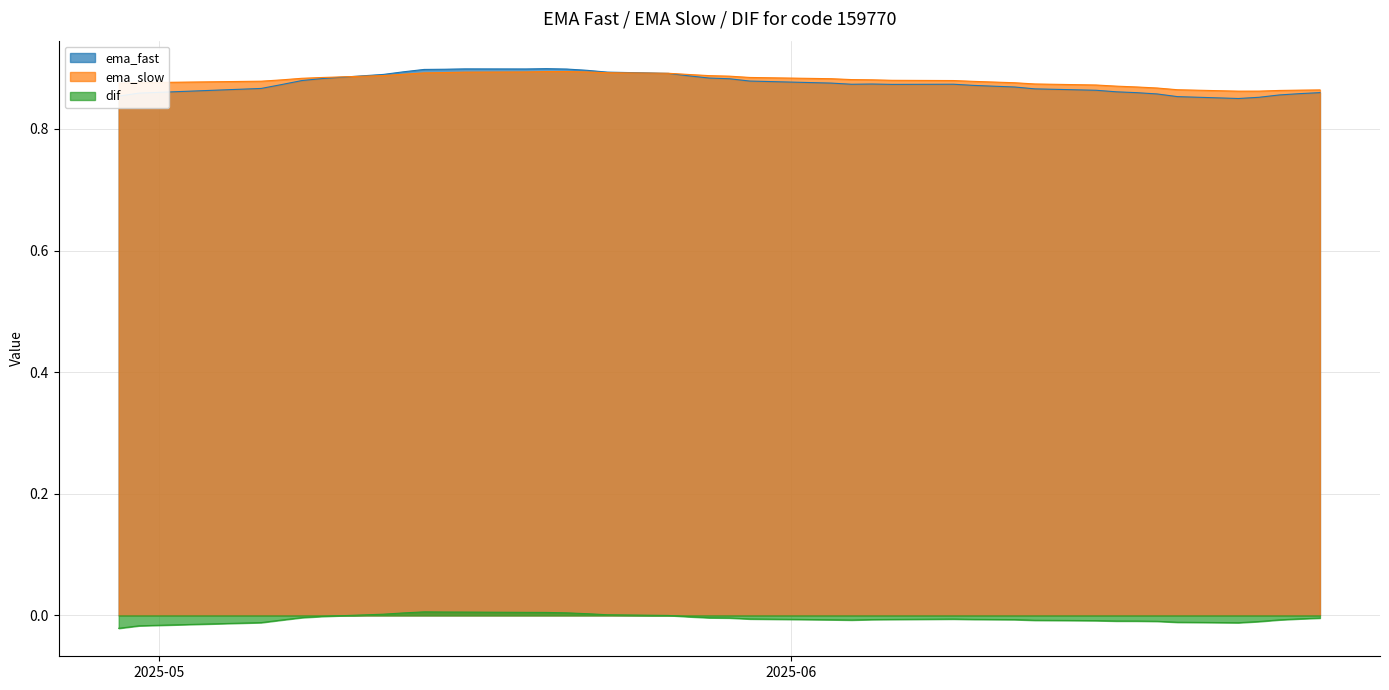

What is the value of the ema_slow point at the 23rd from the left?

0.9